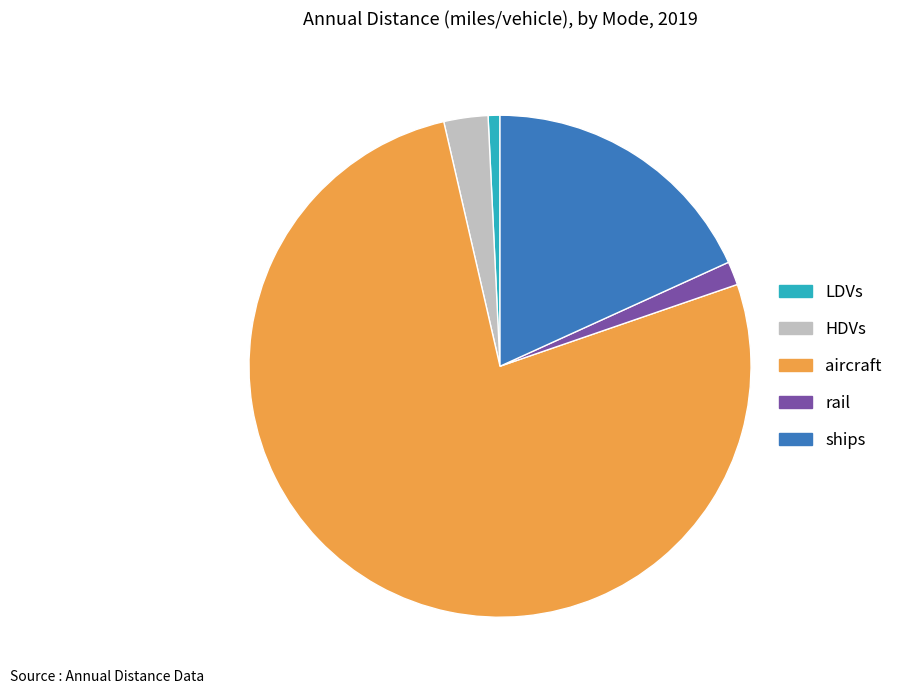

Rank the categories by value from lowest to highest.

LDVs, rail, HDVs, ships, aircraft